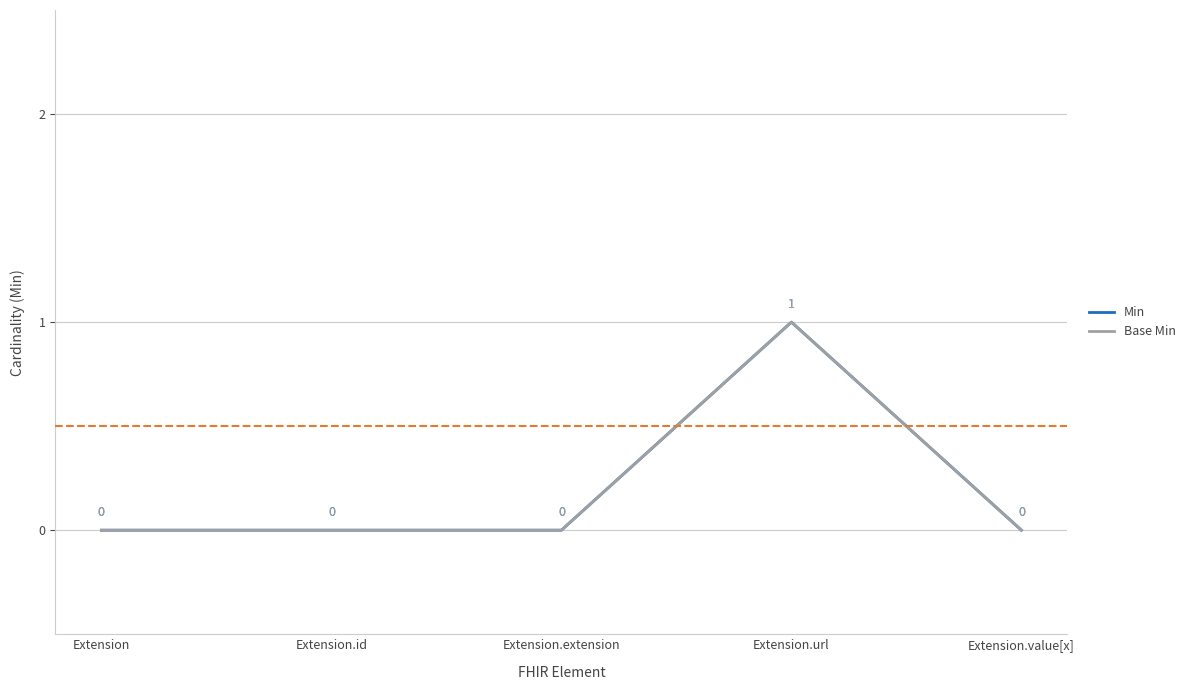

True or false: Base Min and Min intersect in this chart.

False